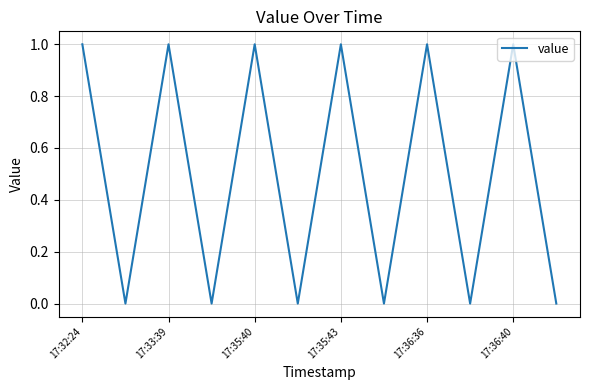

True or false: there are more than 1 points higher than both neighbors.

True